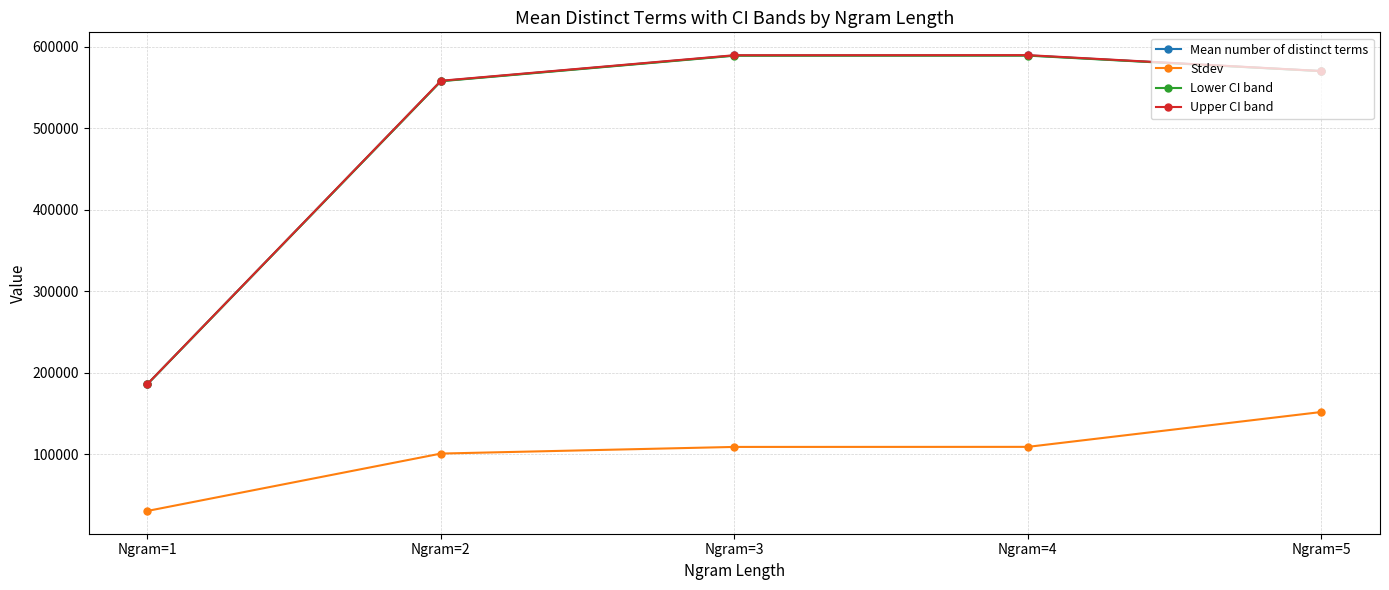

What is the smallest value displayed?

30212.5